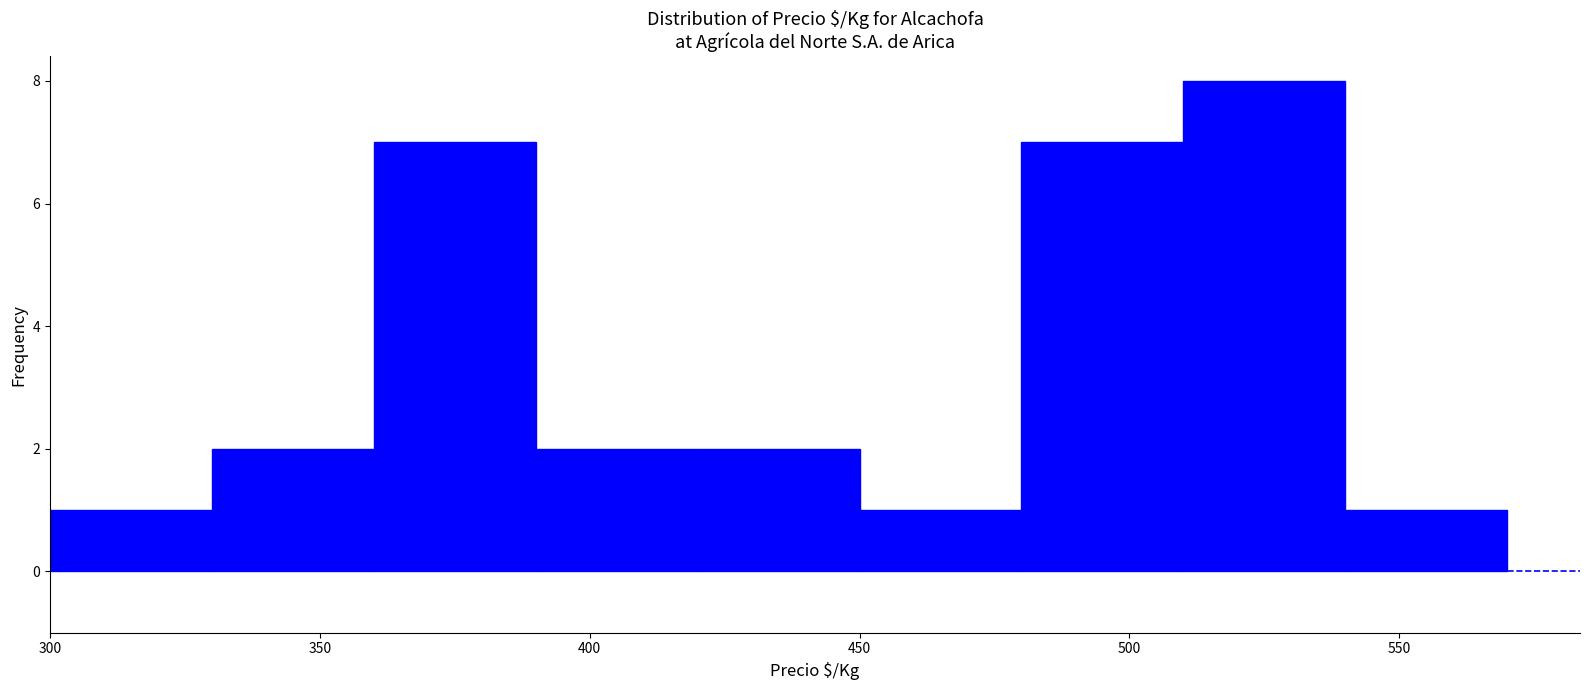

Reading left to right, transcribe this chart: for each bar, give the range it covers on the x-axis and its height. The values are not printed on the chart, so give them approximately, as read against the axis.

300 to 330: 1
330 to 360: 2
360 to 390: 7
390 to 420: 2
420 to 450: 2
450 to 480: 1
480 to 510: 7
510 to 540: 8
540 to 570: 1